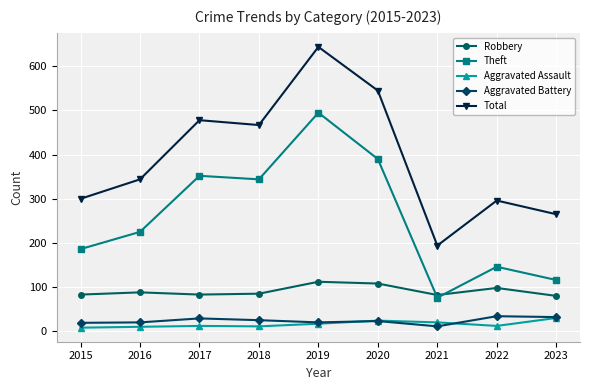

Is it true that Total equals 478 at 2017?

True